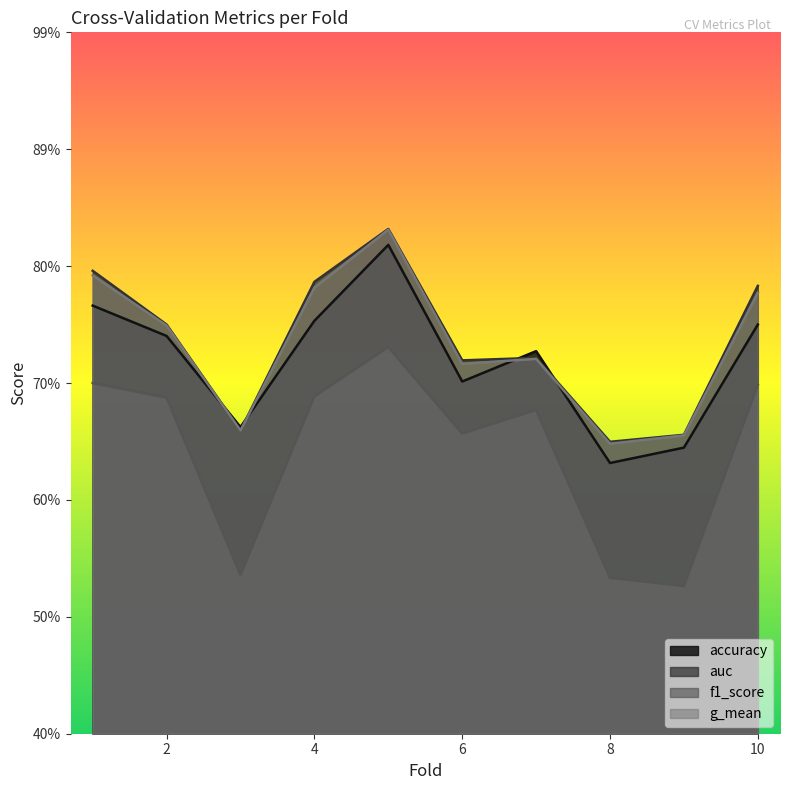

In g_mean, how many points are higher than both neighbors (excluding endpoints)?

2